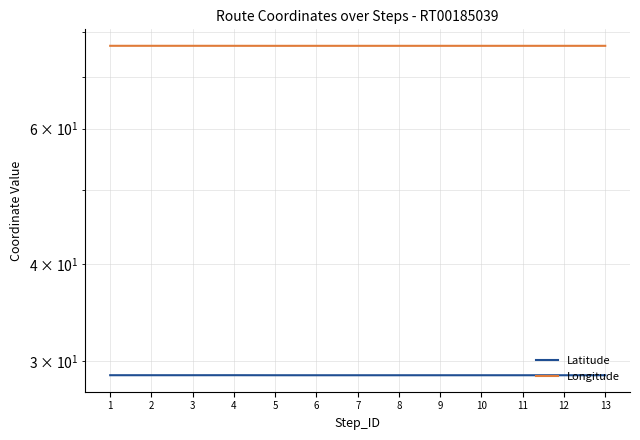

Reading left to right, what are all the values shown in this chart?

Latitude: 28.7	28.7	28.7	28.7	28.7	28.7	28.7	28.7	28.7	28.7	28.7	28.7	28.7
Longitude: 76.9	76.9	76.9	76.9	76.8	76.8	76.8	76.8	76.8	76.9	76.9	76.9	76.9